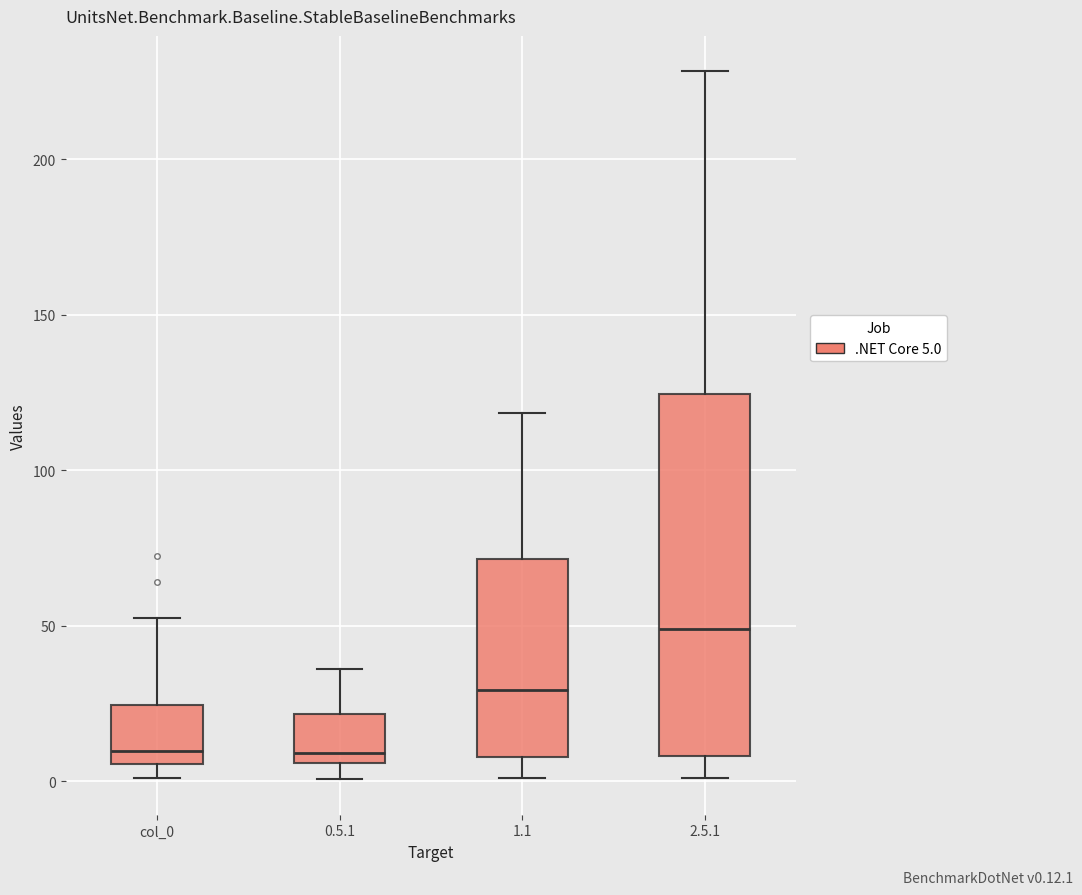

Reading left to right, read every box against the y-axis: the position of its median line, the range the box covers, and the ends of its whiskers. The values are not printed on the chart, so give them approximately, as read against the axis.

col_0: median 10, box 5 to 25, whiskers 0 to 55
0.5.1: median 10, box 5 to 20, whiskers 0 to 35
1.1: median 30, box 10 to 70, whiskers 0 to 120
2.5.1: median 50, box 10 to 125, whiskers 0 to 230